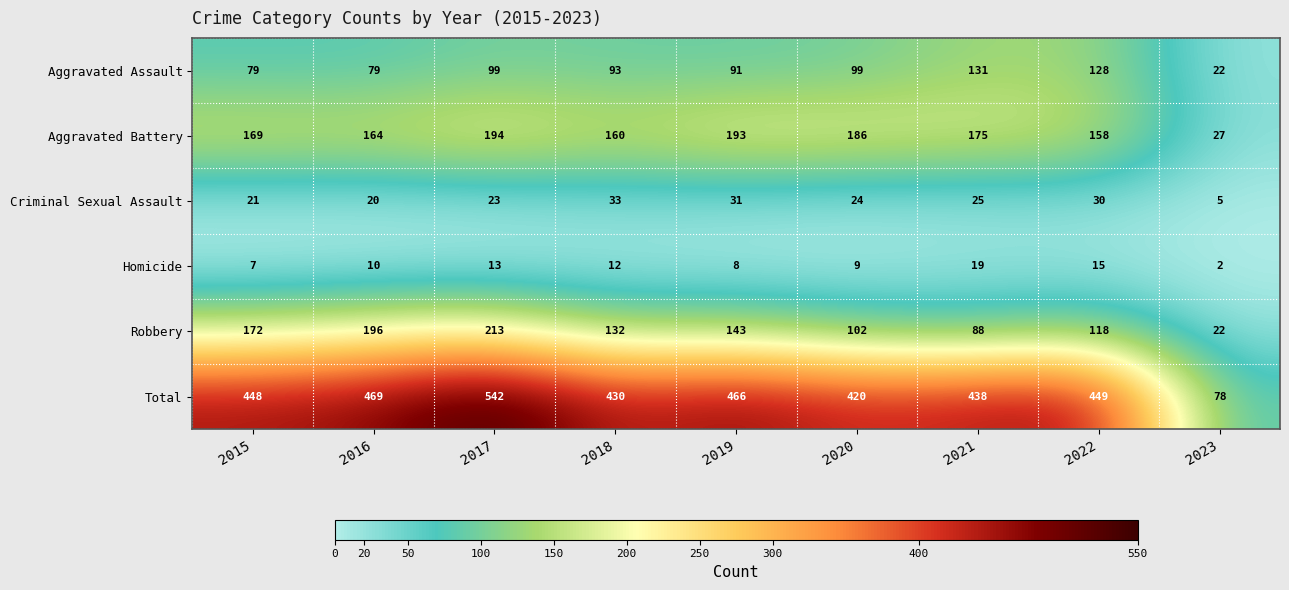

What is the sum of all Criminal Sexual Assault values?

212